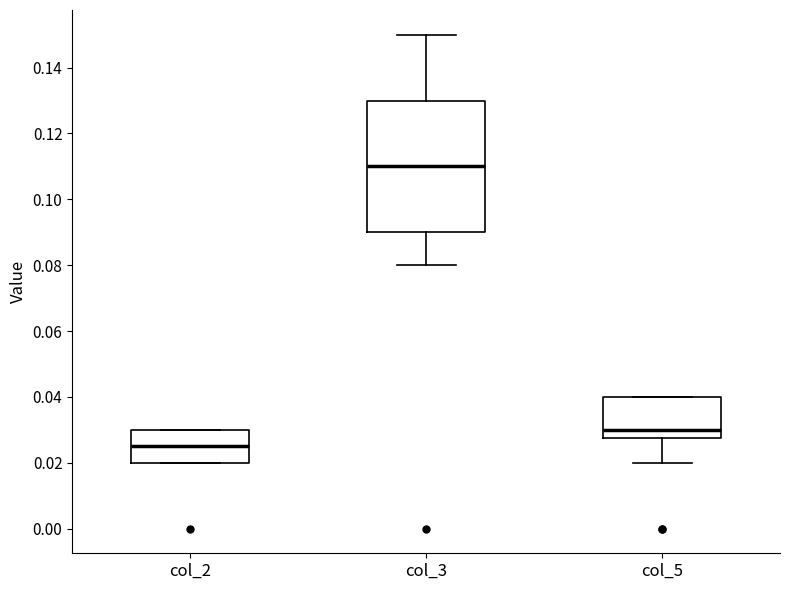

Where is the lower edge of the box for col_2 on the y-axis? The values are not printed on the chart, so give them approximately, as read against the axis.

0.020